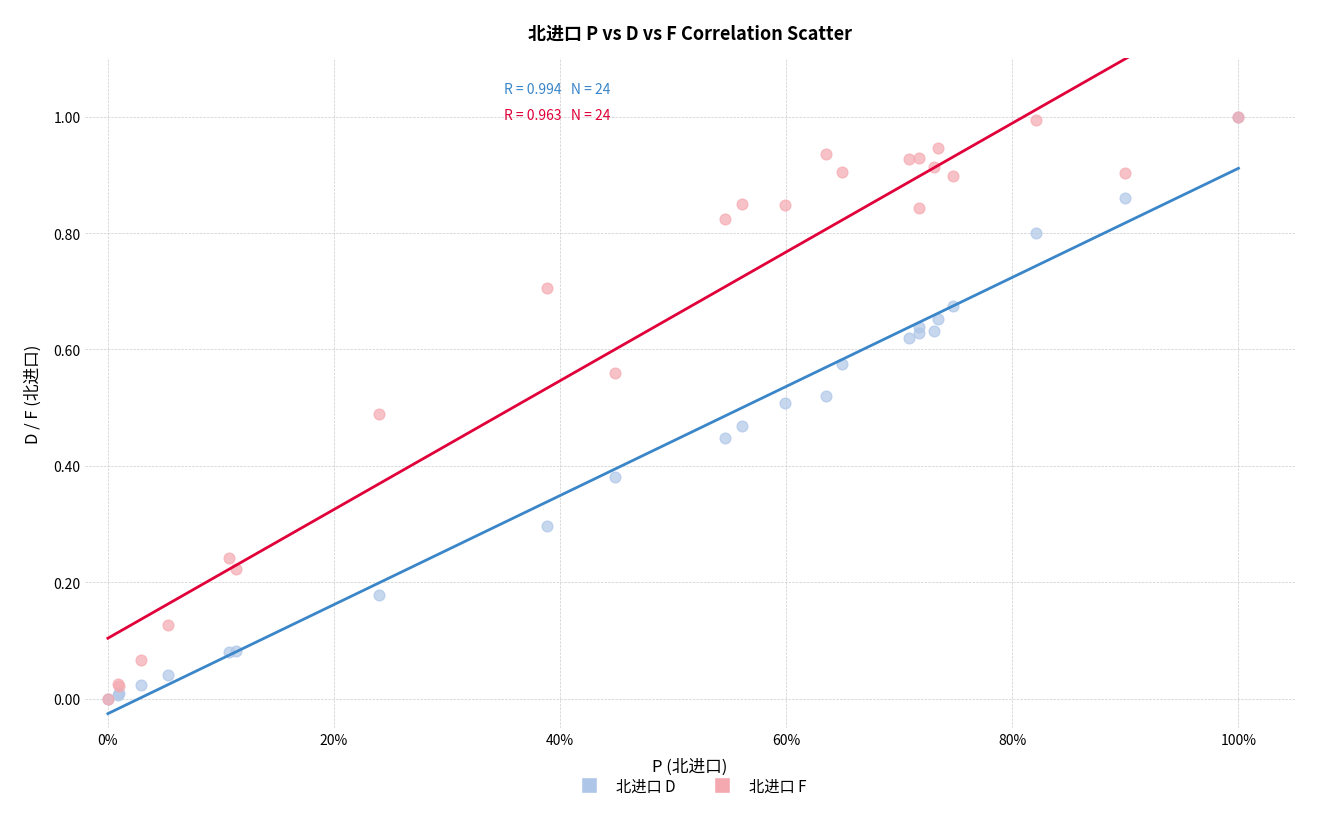

What are all the series names shown in the legend?

北进口 D, 北进口 F